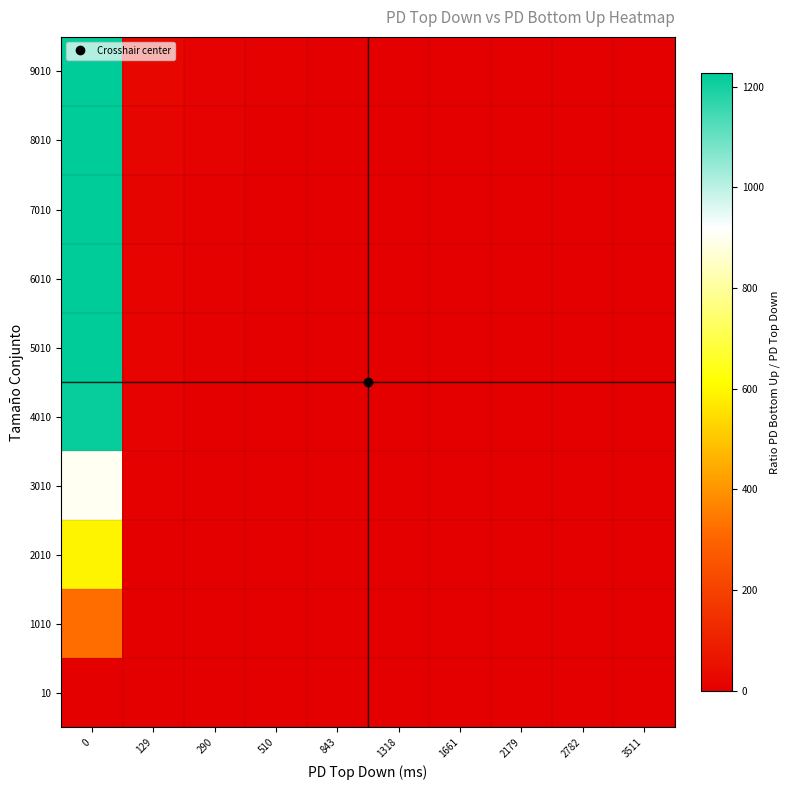

Which has a higher value, 3511 or 290?

290